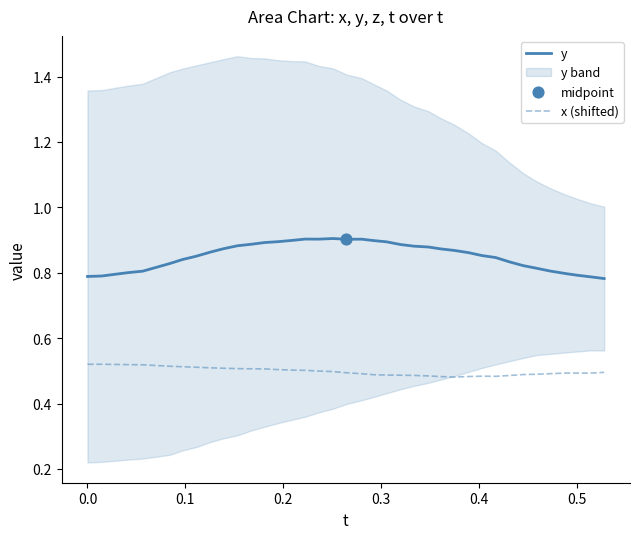

At how many categories does at least one series exceed 0?

39